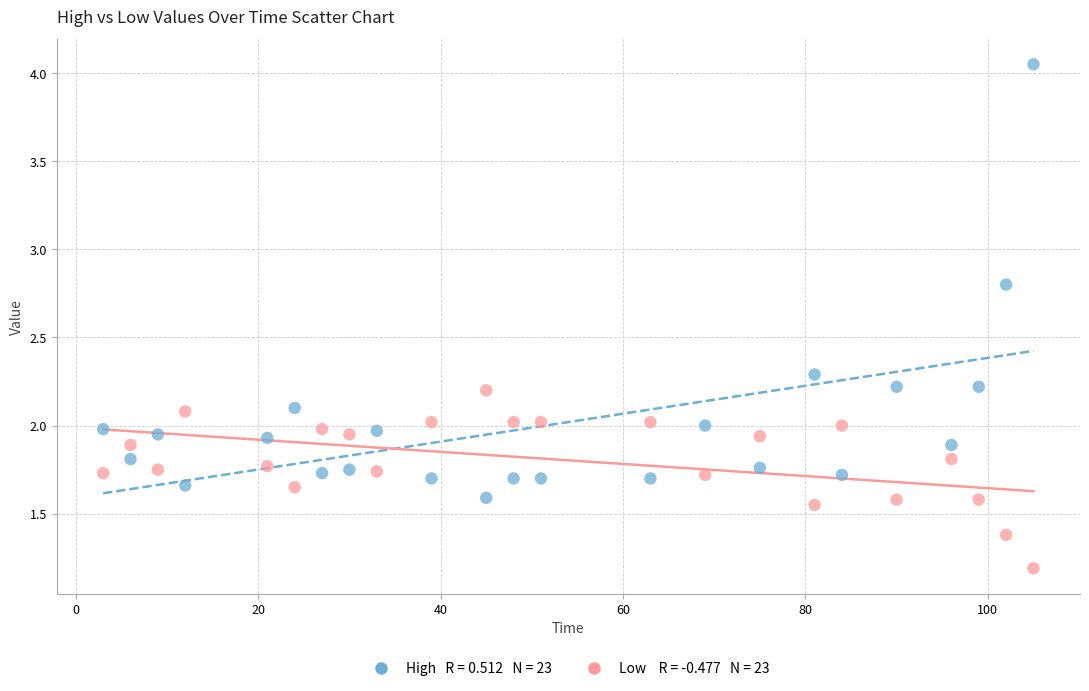

Across all data points, what is the range of Y values (max minus min)?

2.9